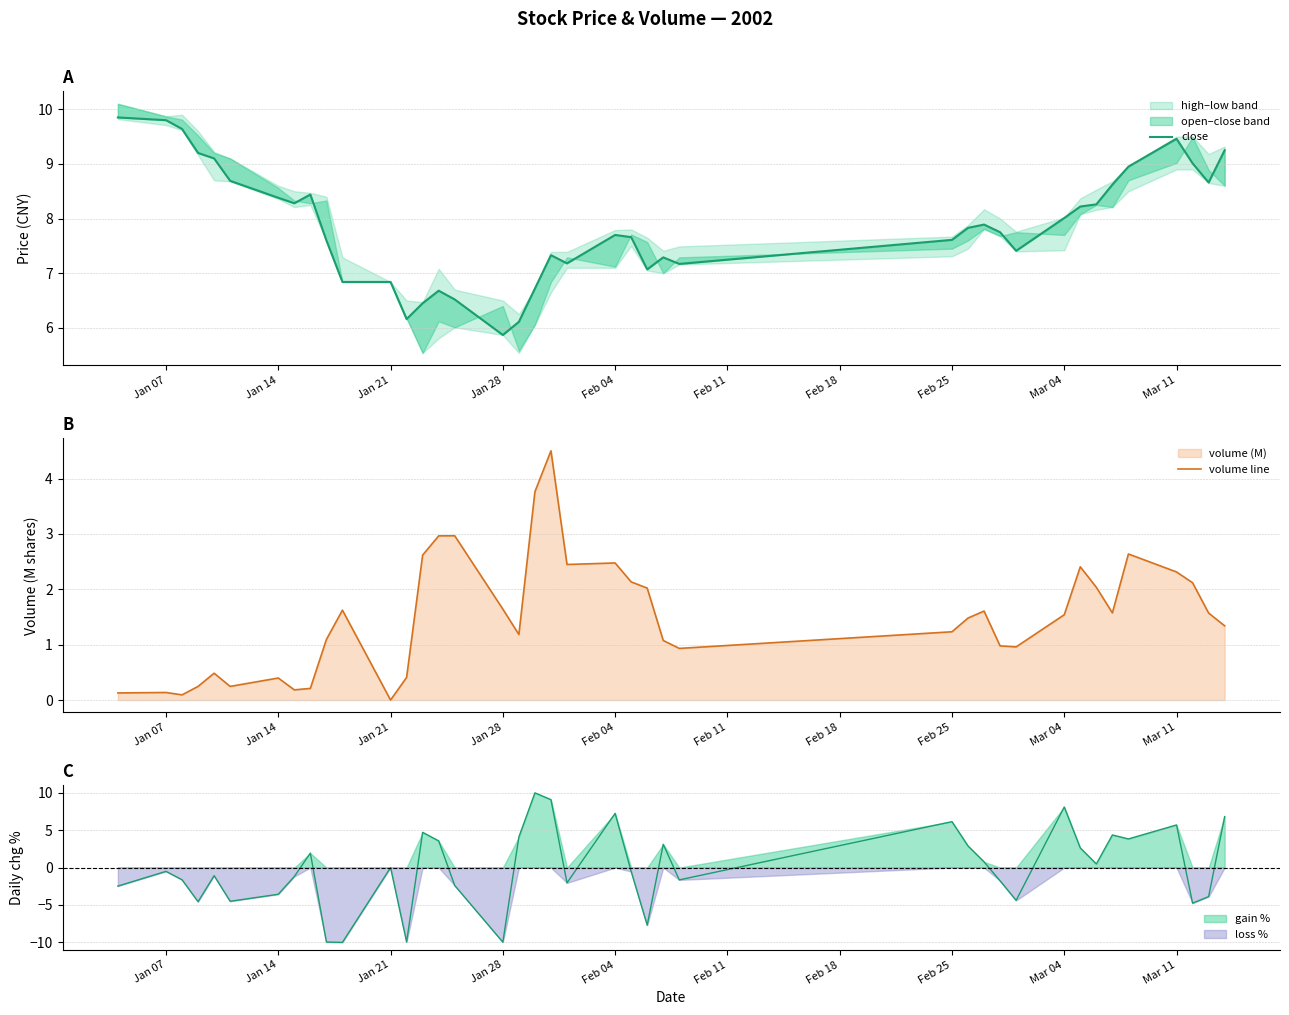

What is the greatest value displayed?

9.8